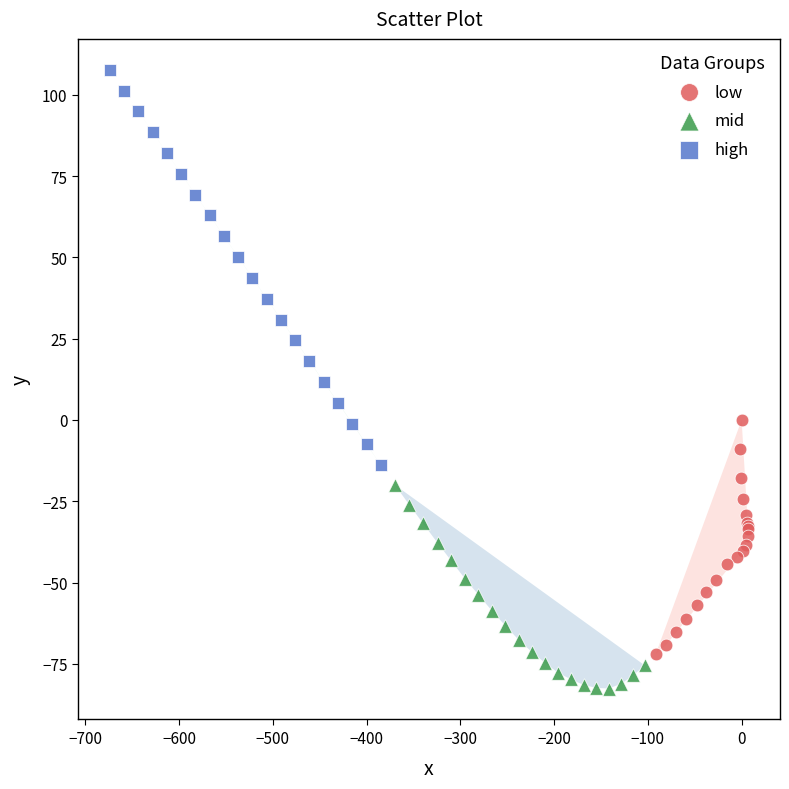

What are all the series names shown in the legend?

low, mid, high